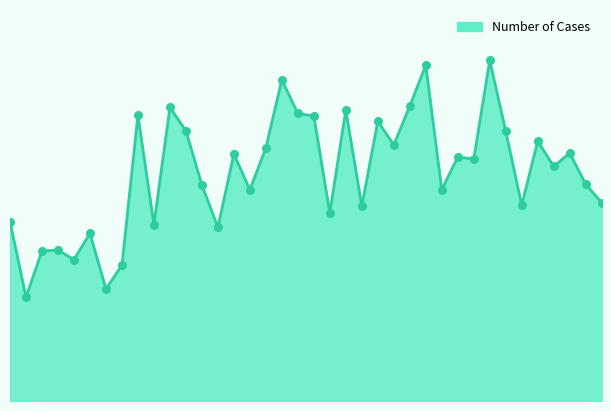

How many lines are shown in the chart?

1